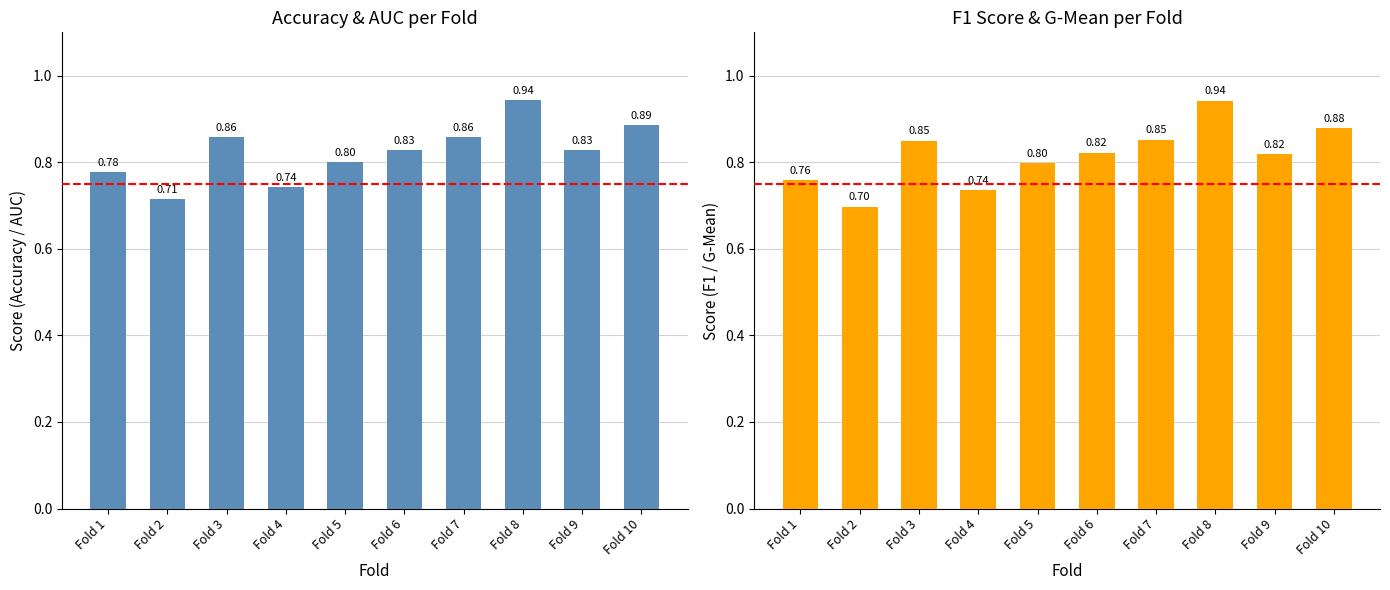

How many series are shown in this chart?

2